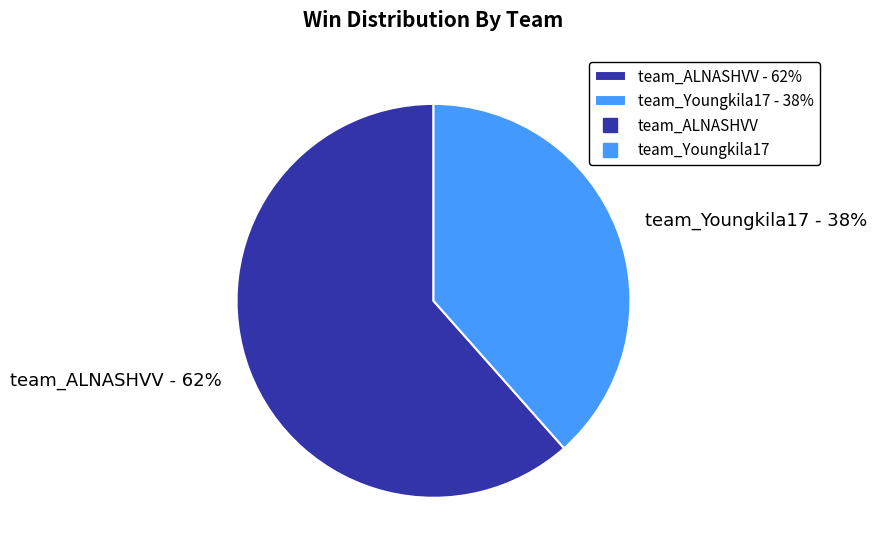

What is the majority slice?

team_ALNASHVV